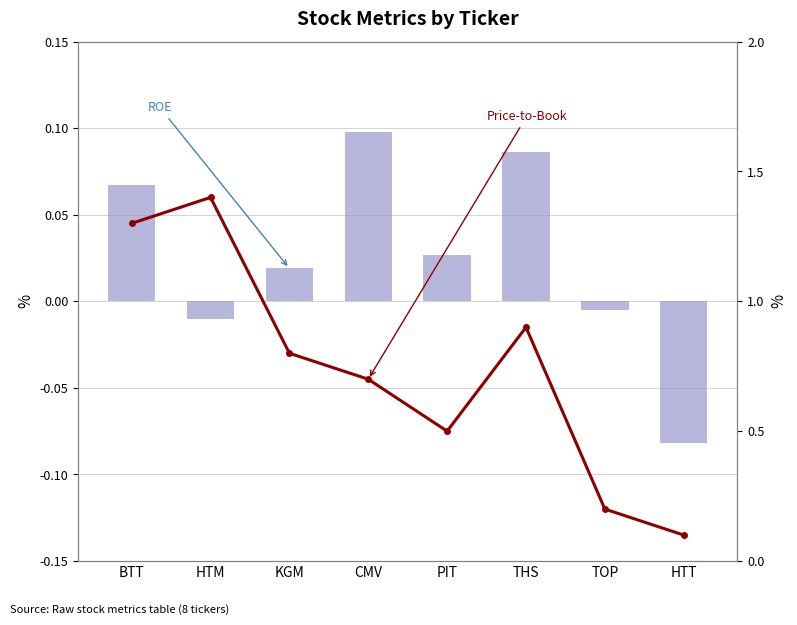

List the series in order of their peak value, lowest first.

ROE, Price-to-Book